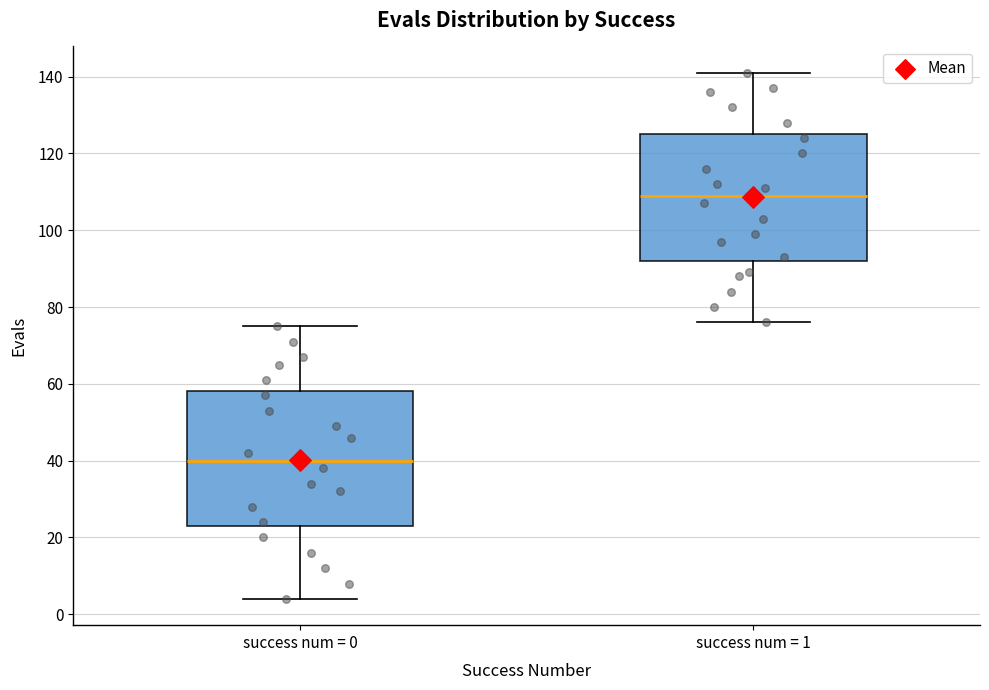

Which box has the highest median line?

success num = 1